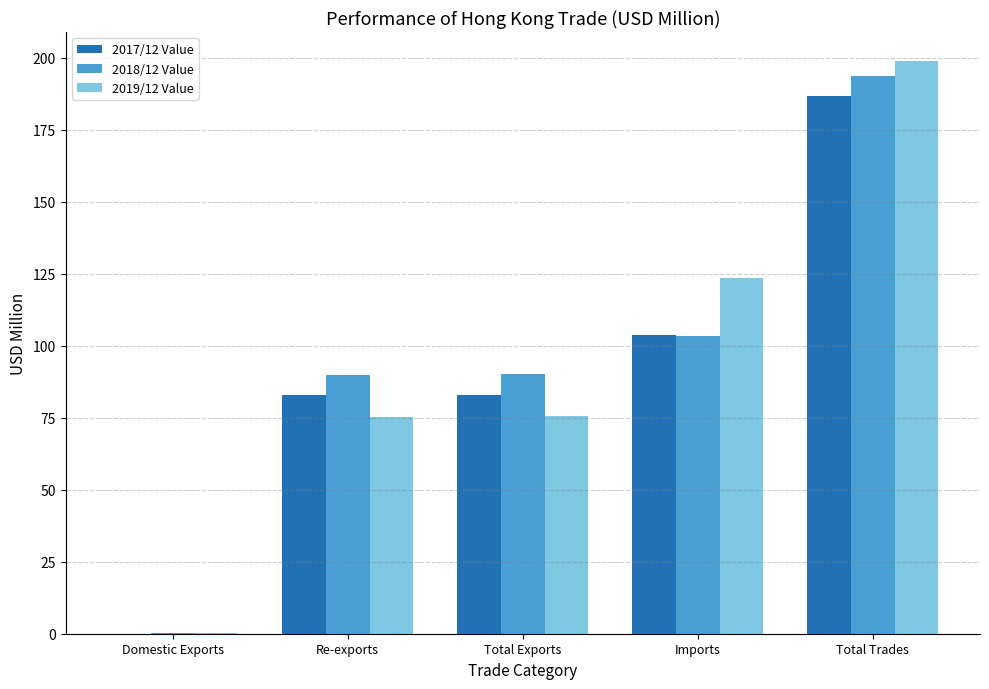

At which label does 2018/12 Value reach its peak?

Total Trades